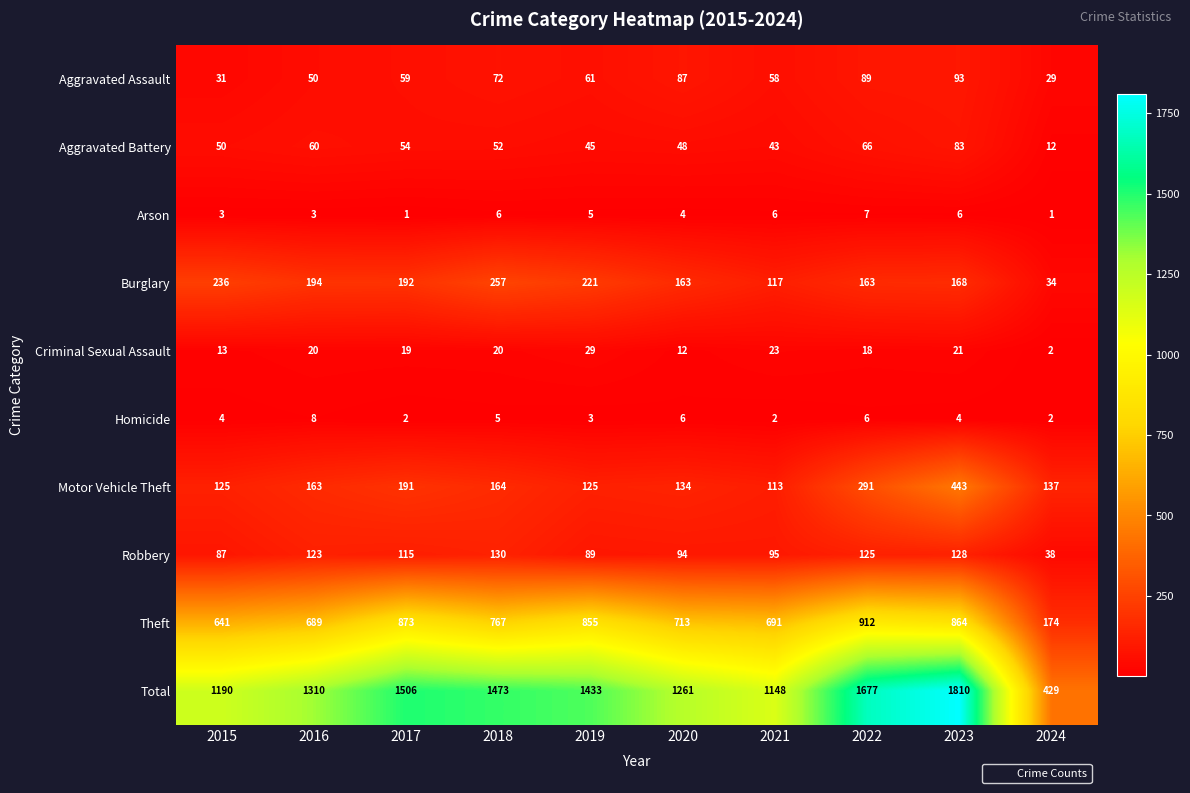

At which label does Theft reach its peak?

2022